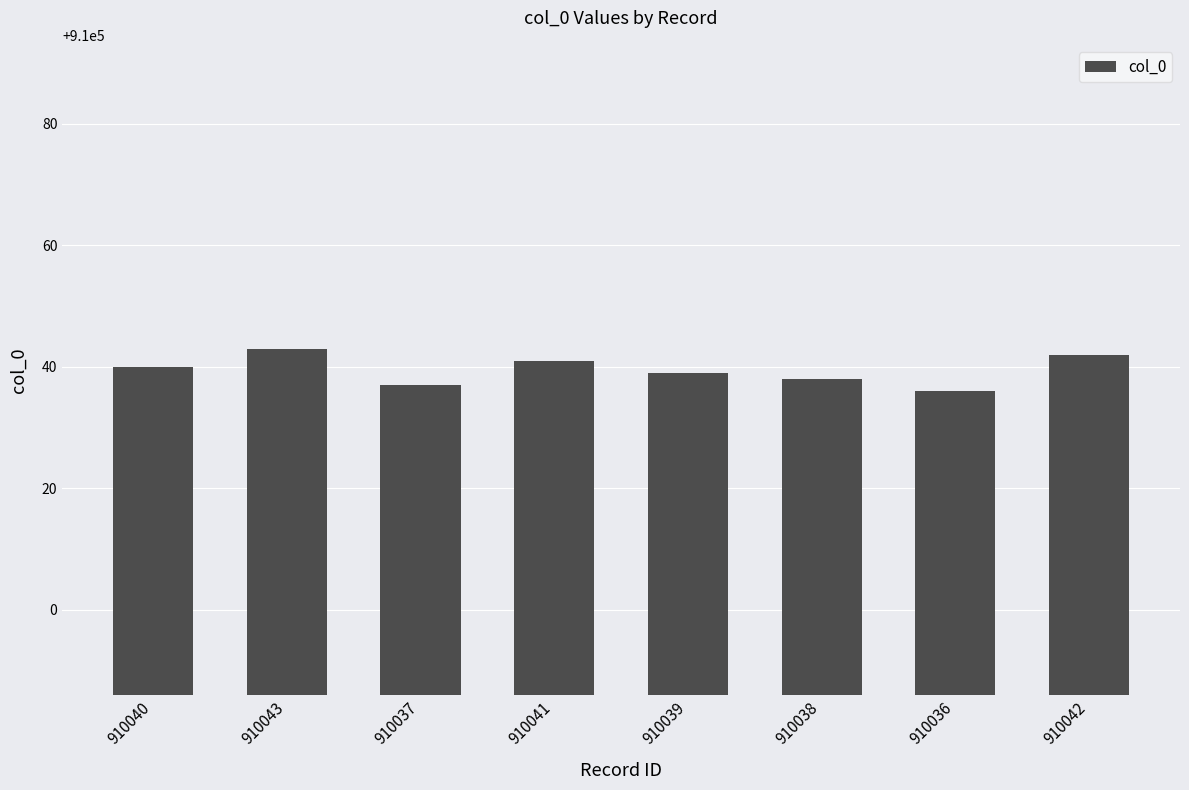

What is the label of the 4th bar from the right?

910039